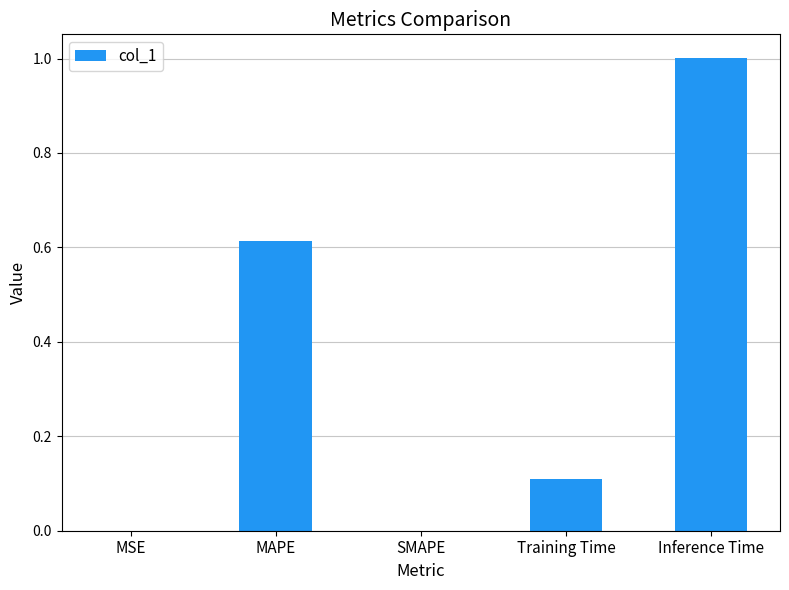

What is the approximate value at Inference Time?

1.0